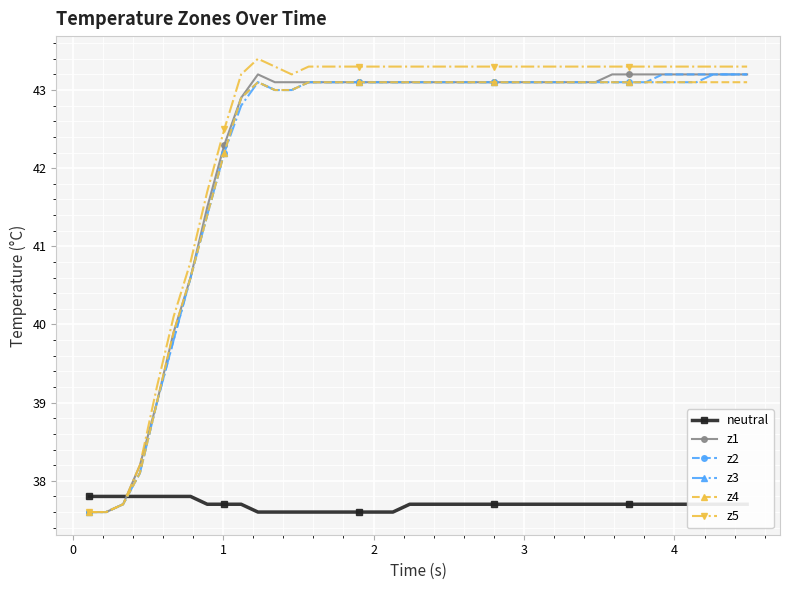

What is the greatest value displayed?

43.4